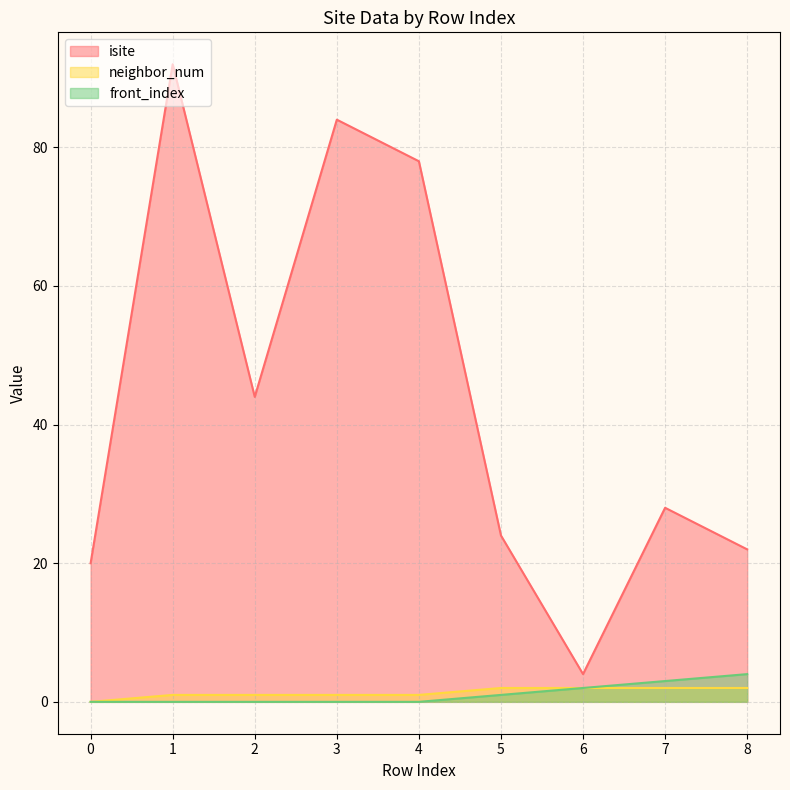

At how many categories does at least one series exceed 78?

2